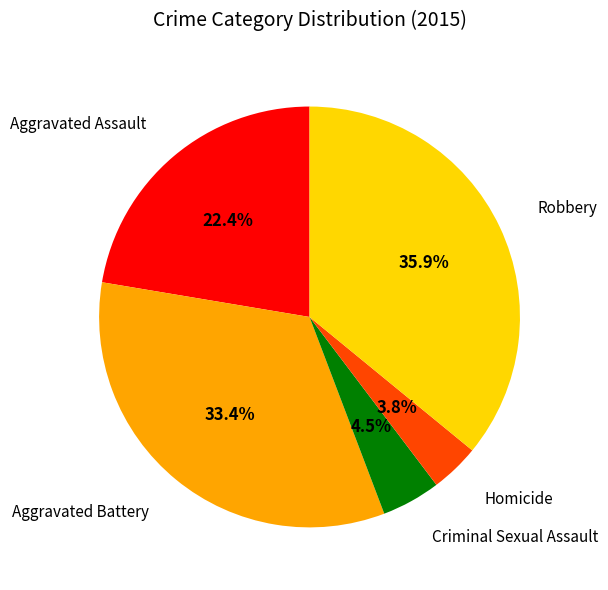

To the nearest percent, what is the average slice percentage?

20%